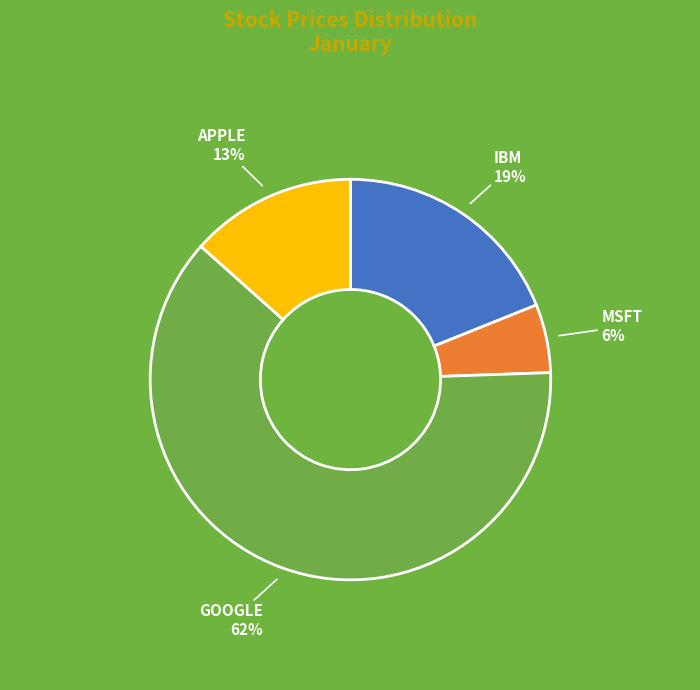

Which has a higher value, MSFT or IBM?

IBM